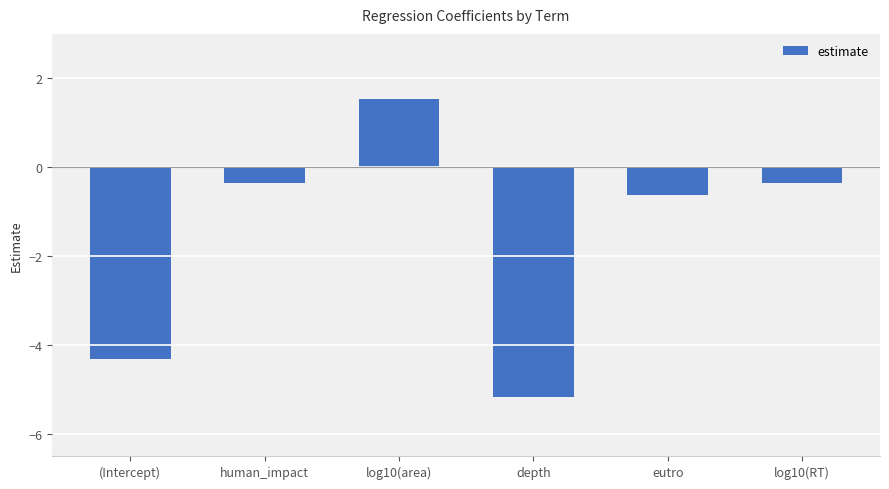

What is the sum of all values?

-9.3